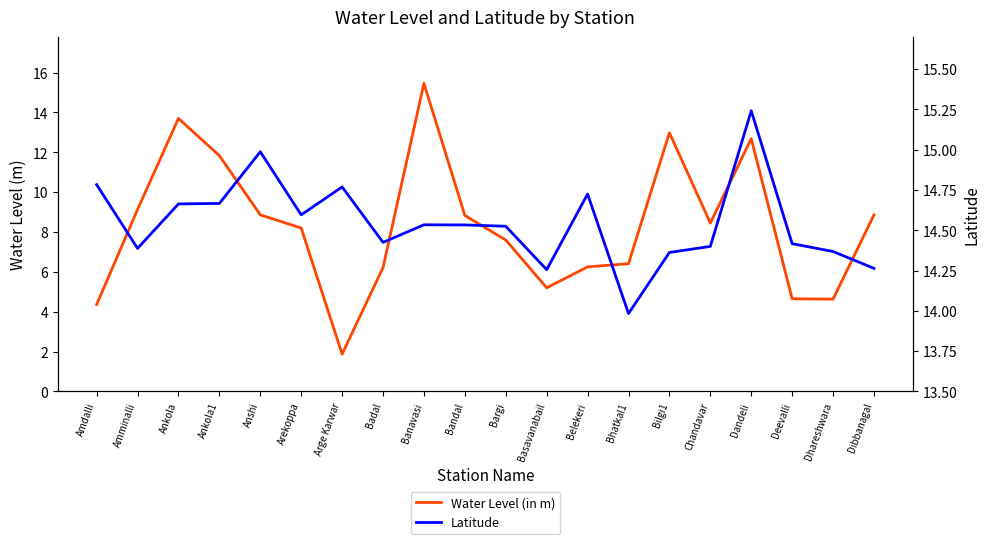

At how many categories does at least one series exceed 10?

20